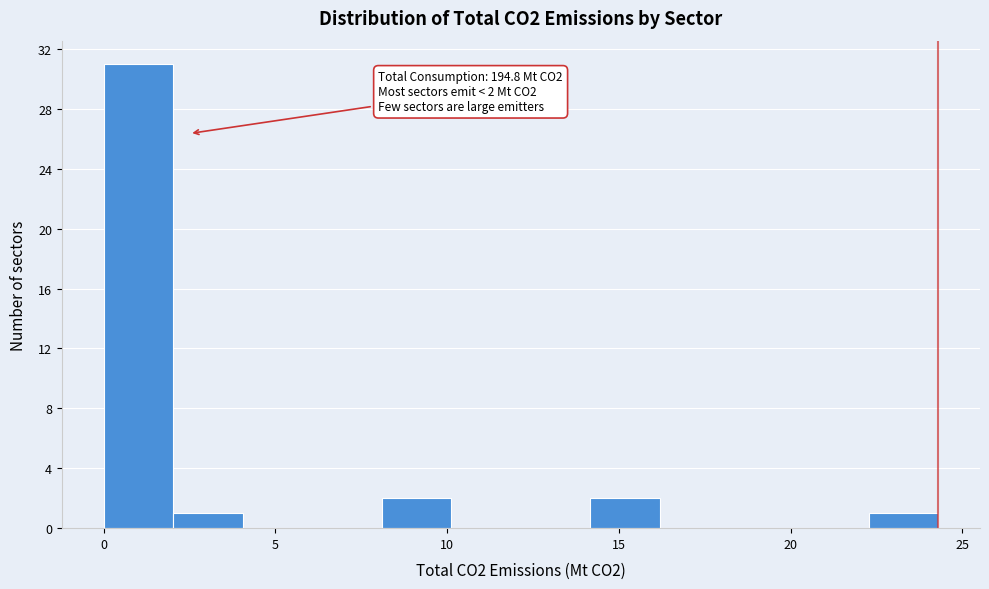

Over which range of the x-axis is the bar tallest?

0.0 to 2.0